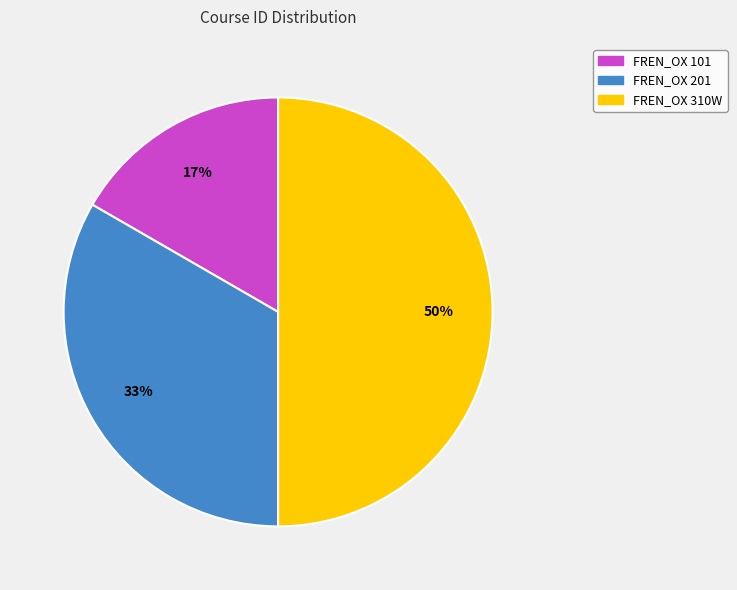

Which category has the biggest portion of the pie?

FREN_OX 310W